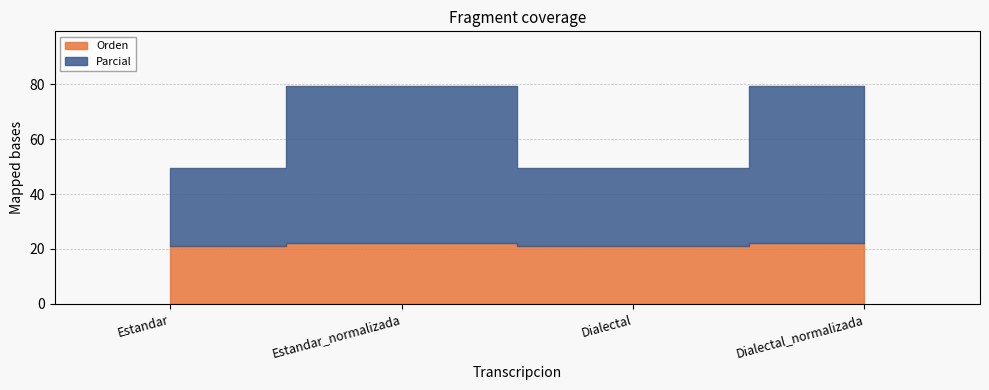

True or false: Parcial and Orden cross at least once.

False